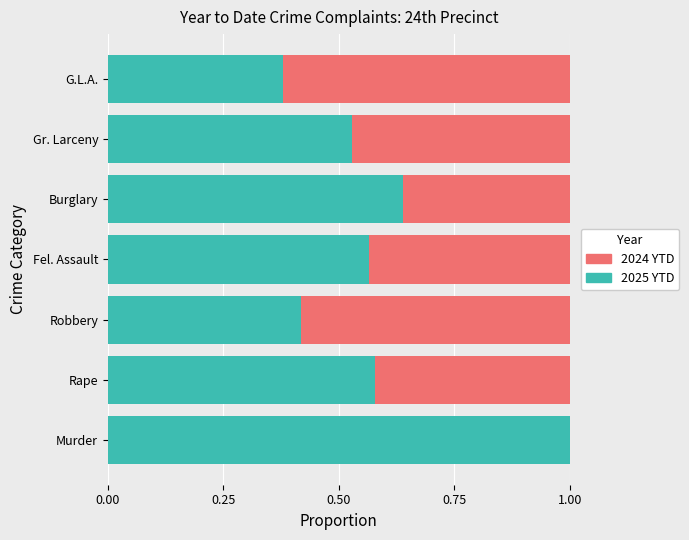

The value of 2025 YTD at Fel. Assault is 1.0. True or false?

False